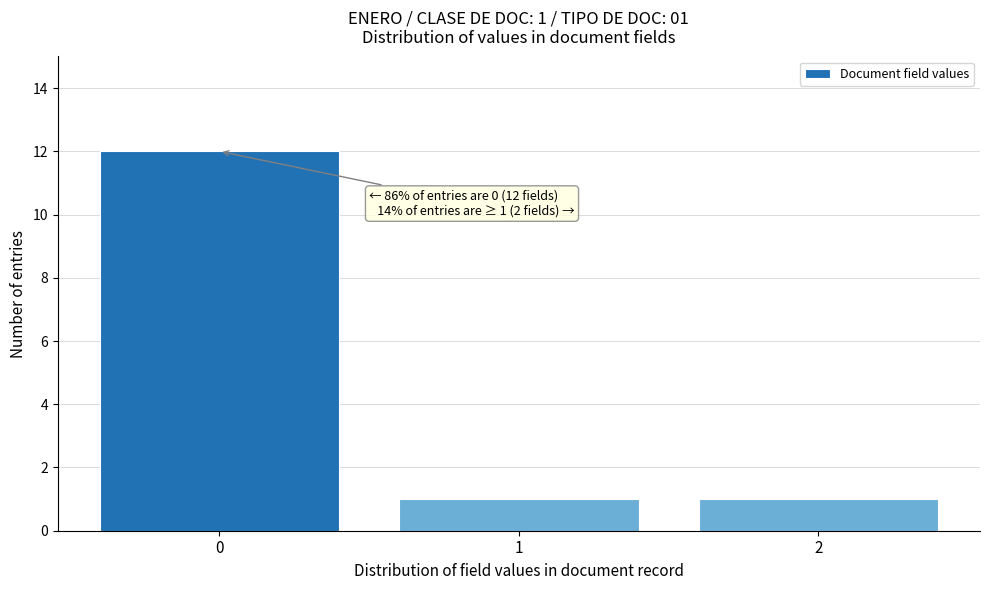

Reading left to right, extract all data points from this chart.

0=12	1=1	2=1